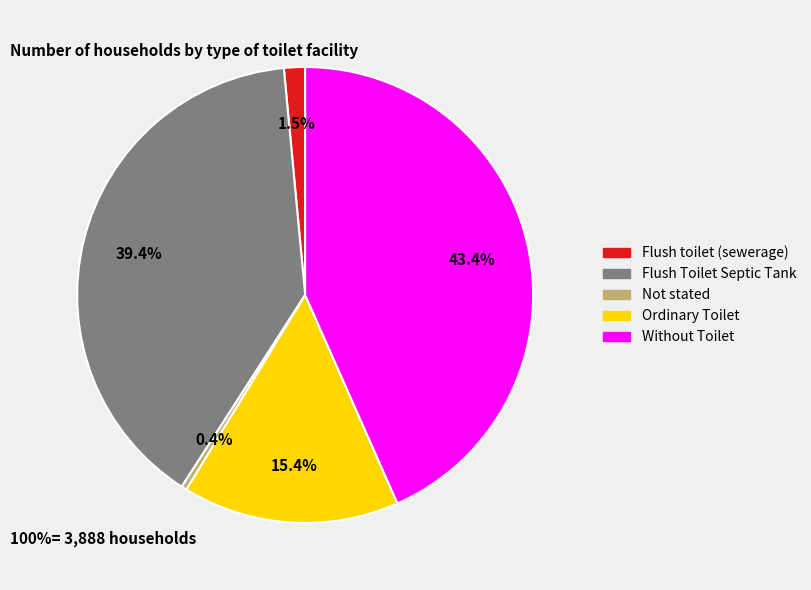

Which category has the biggest portion of the pie?

Without Toilet